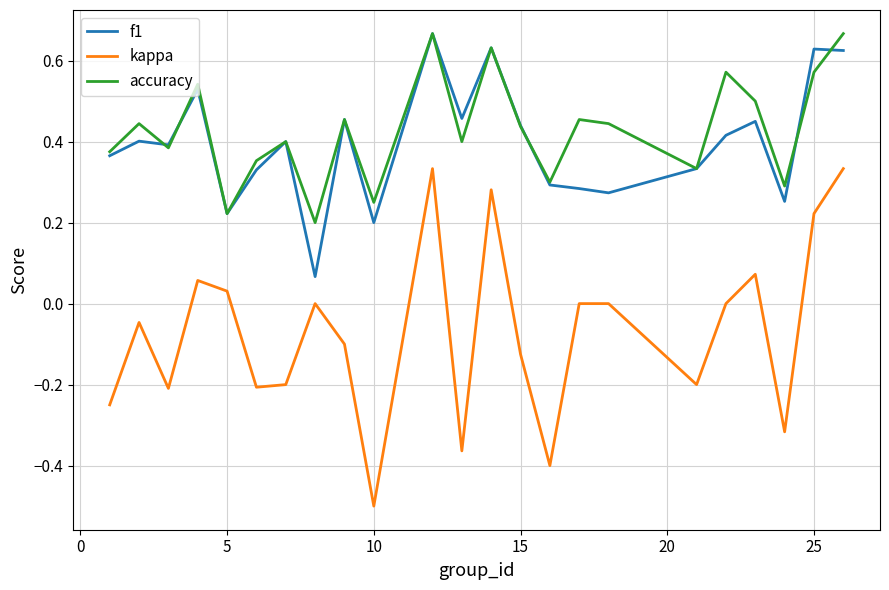

What is the minimum value shown in the chart?

-0.5